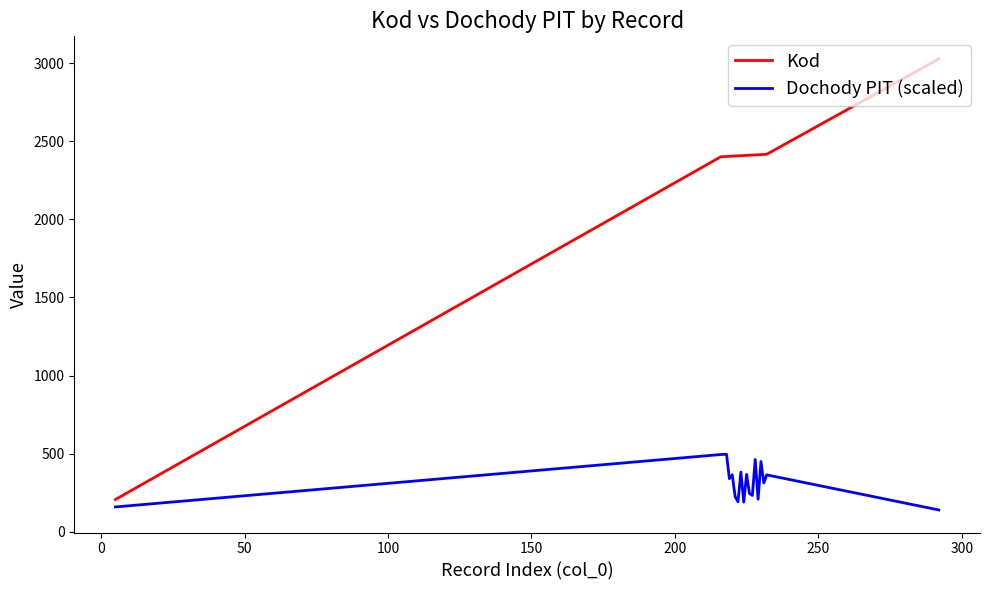

True or false: Kod and Dochody PIT (scaled) cross at least once.

False